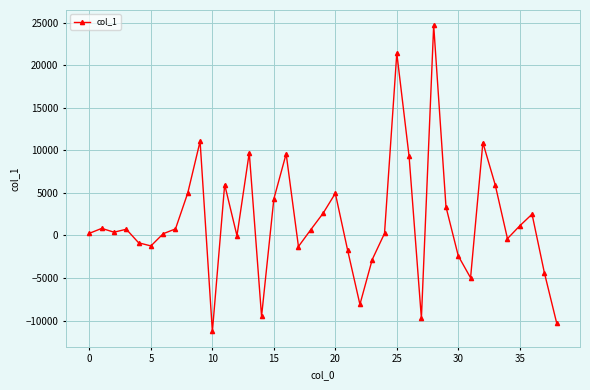

How many points are lower than both their immediate neighbors (excluding endpoints)?

10